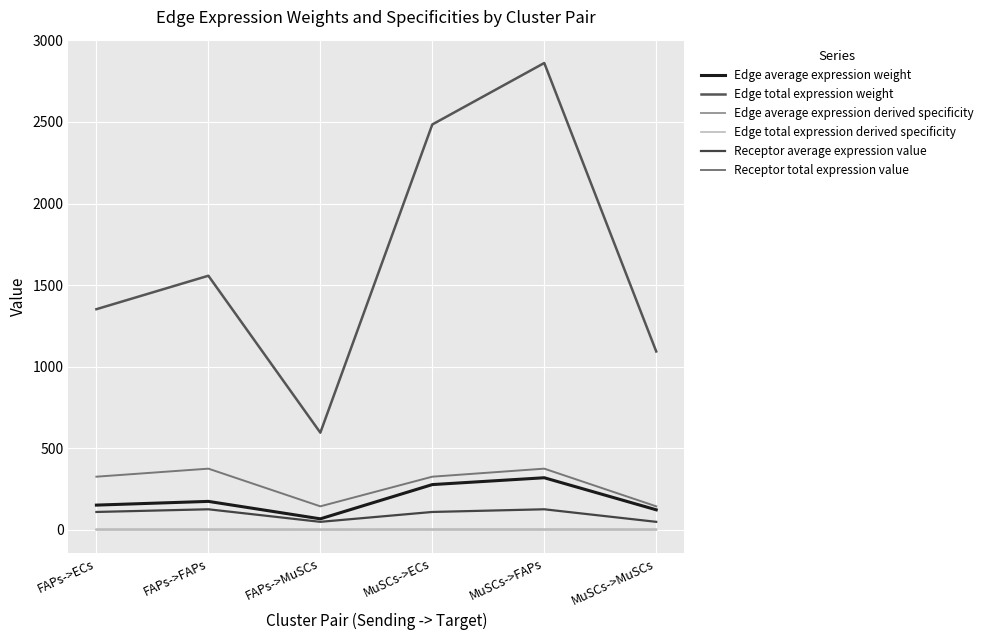

Does the chart have visible grid lines?

Yes